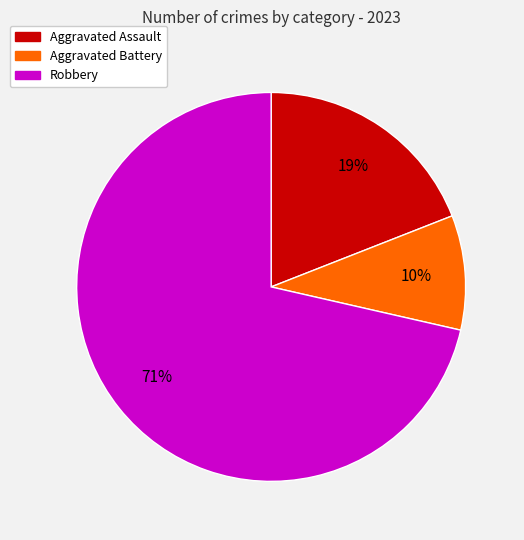

Is there any slice that represents more than half of the pie?

Yes